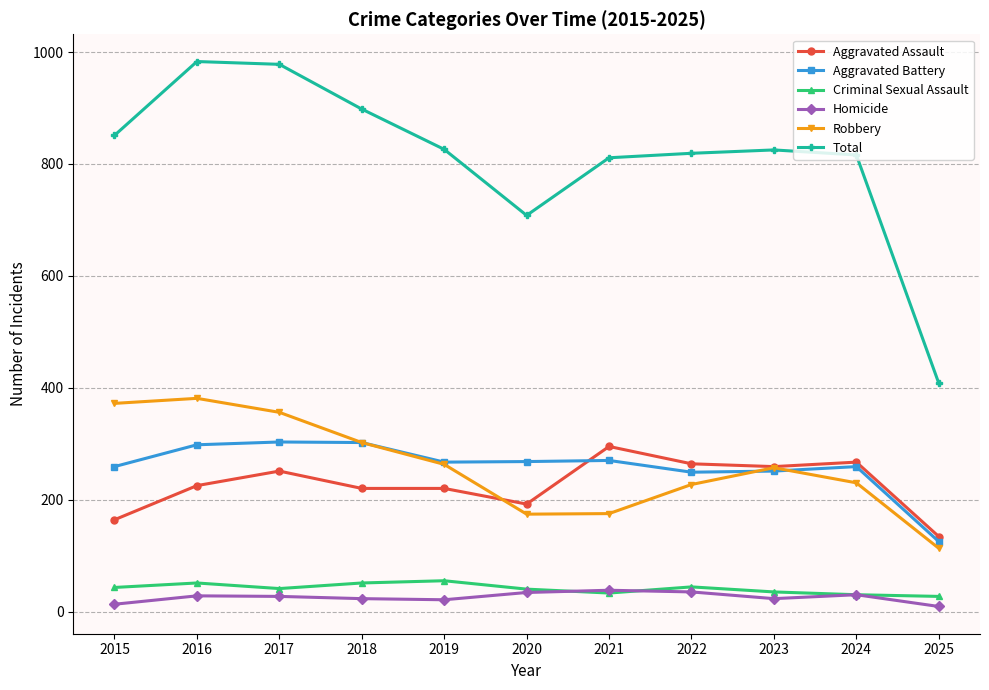

What is the difference between the maximum and minimum values in the Homicide series?

29